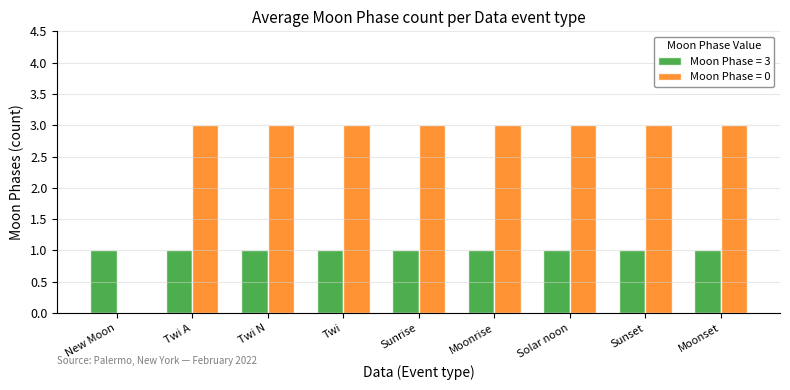

The Moon Phase = 3 series shows 2 at New Moon. True or false?

False